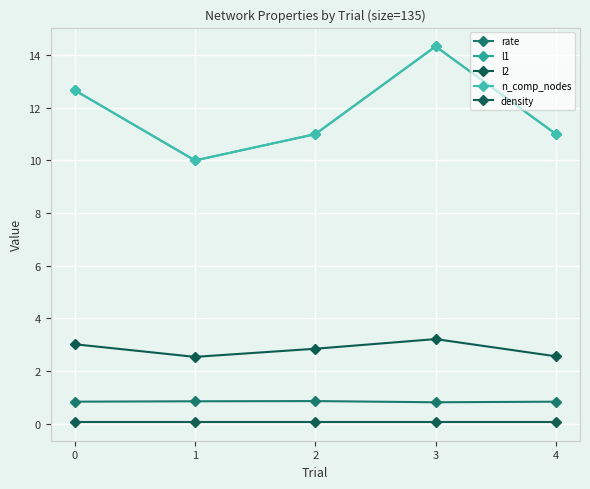

True or false: rate and l1 cross at least once.

False